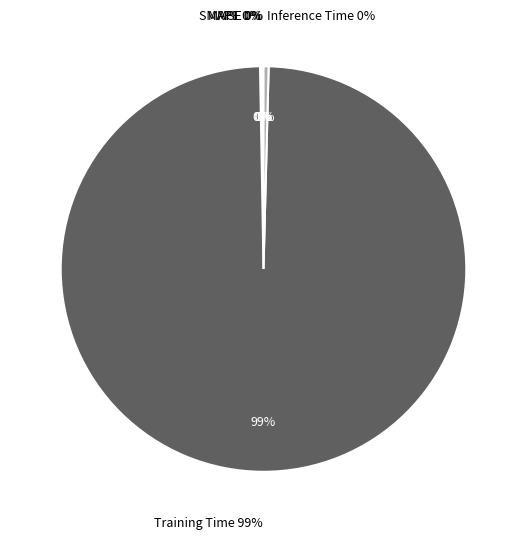

What is the change in value from MAPE to Training Time?

+5.8